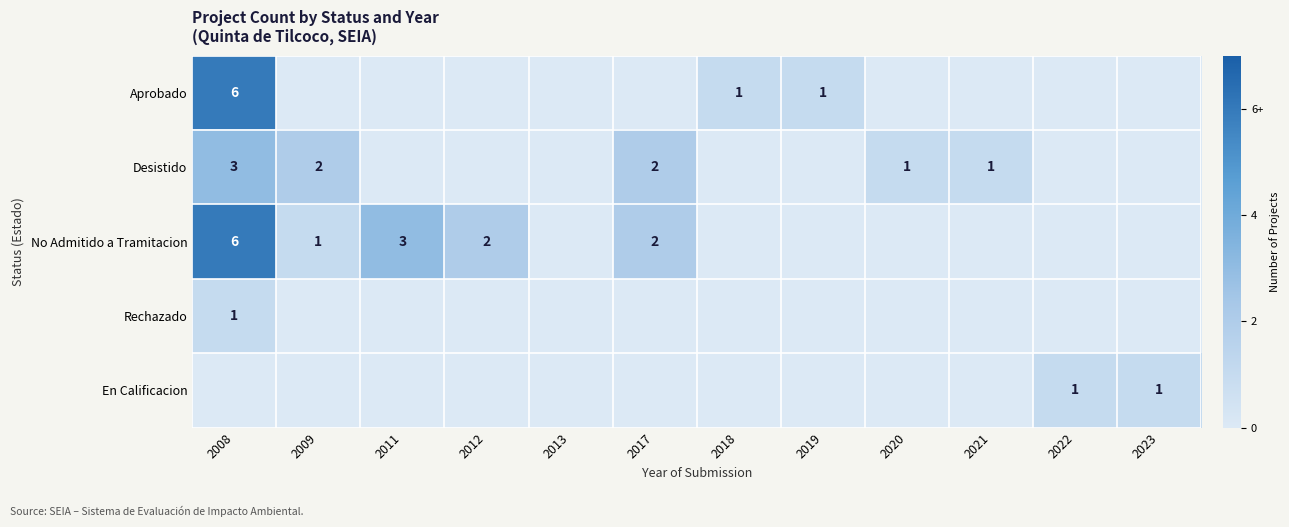

What is the maximum value shown in the chart?

6